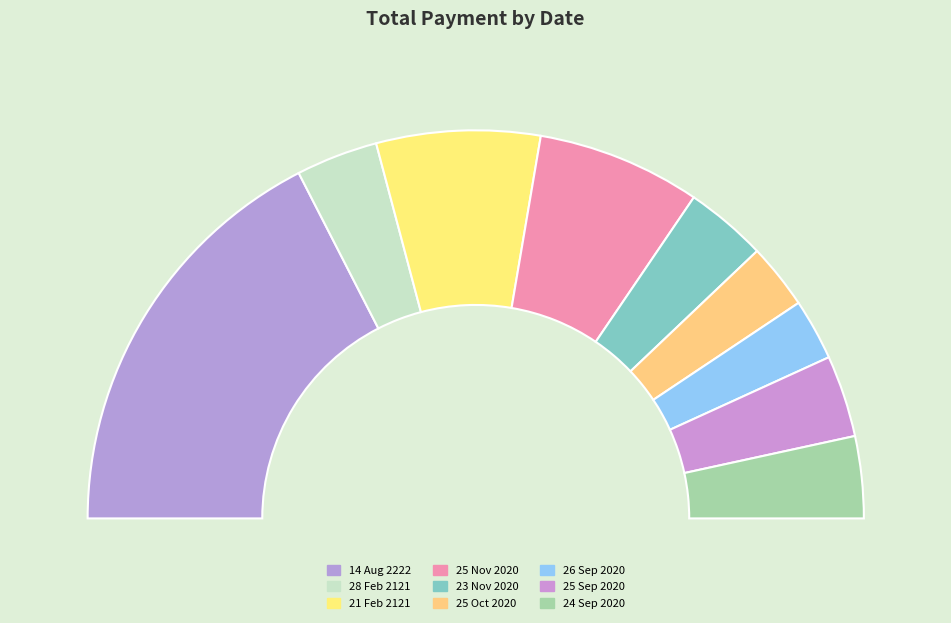

Rank the categories by value from lowest to highest.

26 Sep 2020, 25 Oct 2020, 28 Feb 2121, 23 Nov 2020, 25 Sep 2020, 24 Sep 2020, 21 Feb 2121, 25 Nov 2020, 14 Aug 2222